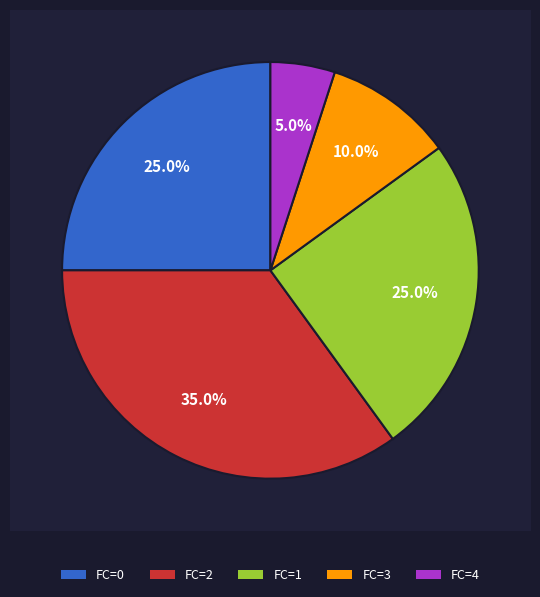

Does 0 represent more than half of the total?

No